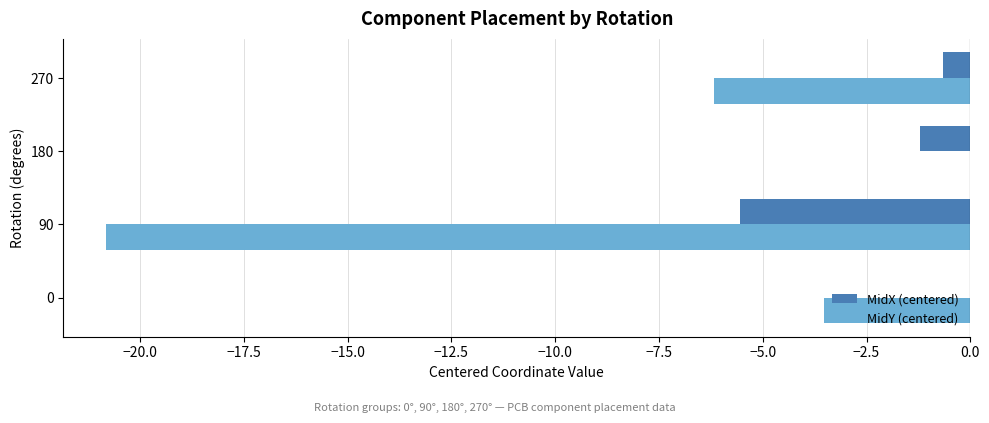

What is the sum of all MidX (centered) values?

-7.4